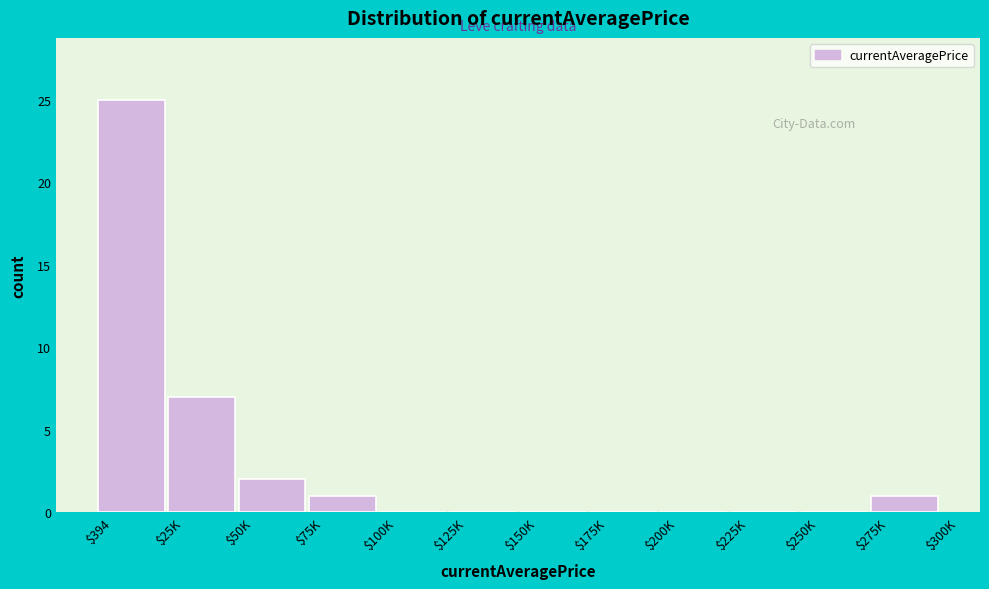

What is the greatest value displayed?

25